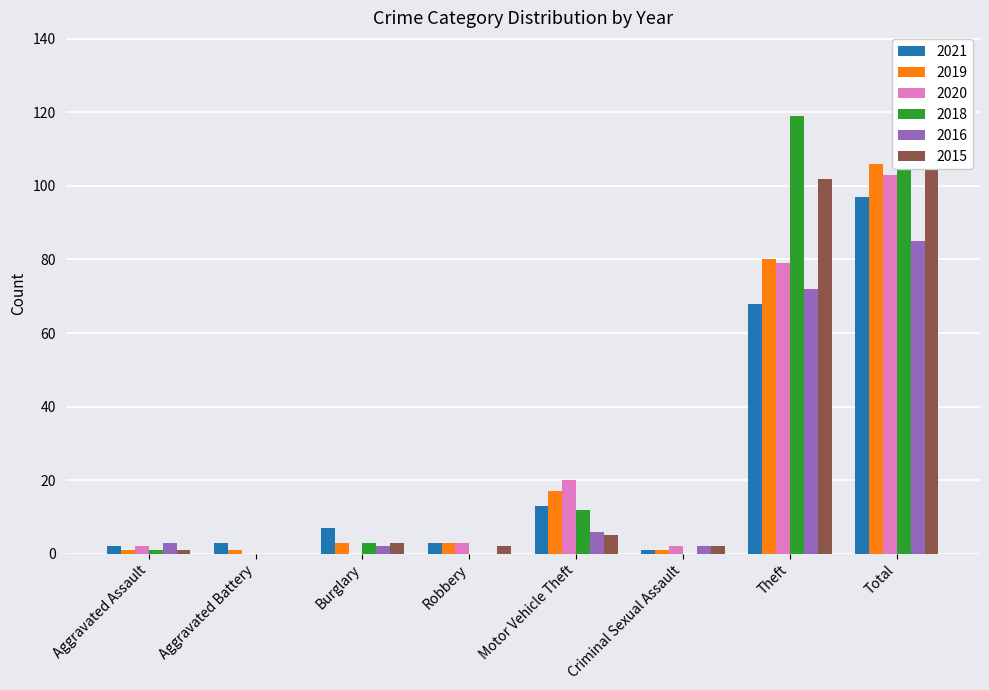

Is the value of 2019 at Theft greater than the value of 2015 at Burglary?

Yes